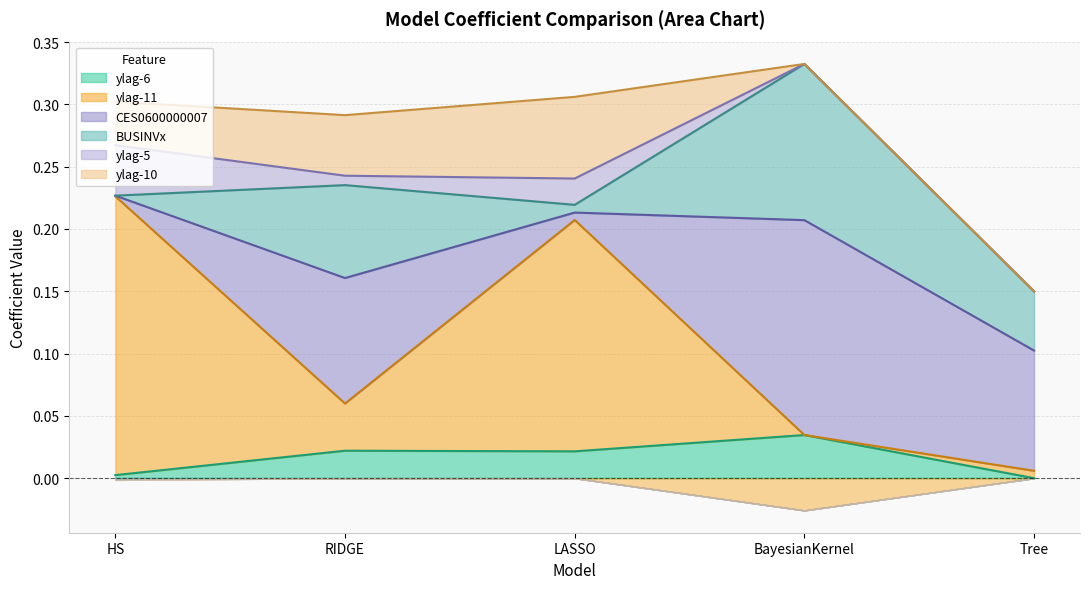

Reading left to right, what are all the values shown in this chart?

ylag-6: HS=0.0	RIDGE=0.0	LASSO=0.0	BayesianKernel=0.0	Tree=0.0
ylag-11: HS=0.2	RIDGE=0.0	LASSO=0.2	BayesianKernel=-0.0	Tree=0.0
CES0600000007: HS=0.0	RIDGE=0.1	LASSO=0.0	BayesianKernel=0.2	Tree=0.1
BUSINVx: HS=-0.0	RIDGE=0.1	LASSO=0.0	BayesianKernel=0.1	Tree=0.0
ylag-5: HS=0.0	RIDGE=0.0	LASSO=0.0	BayesianKernel=0.0	Tree=0.0
ylag-10: HS=0.0	RIDGE=0.0	LASSO=0.1	BayesianKernel=0.0	Tree=0.0